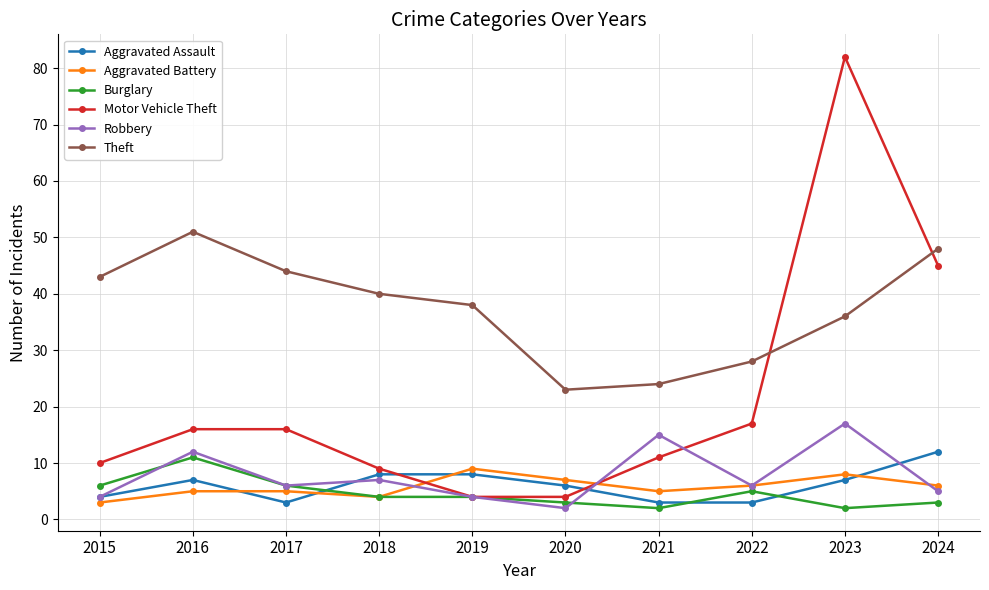

At which category does the chart reach its peak across all series?

2023